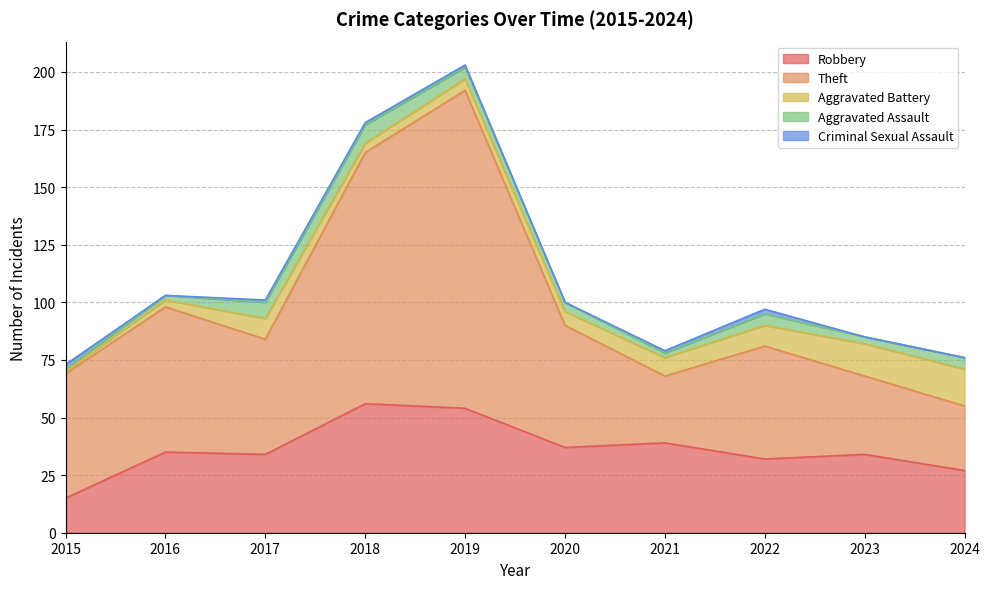

What is the approximate value of Robbery at 2022, to the nearest 5?

30